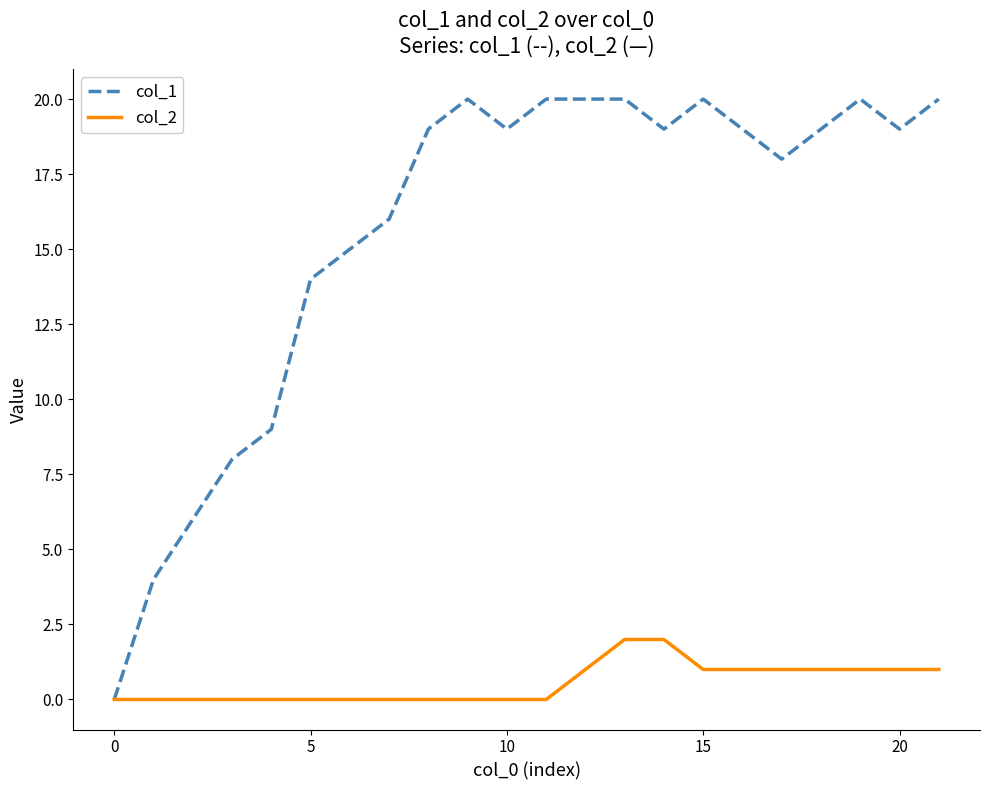

Which series has the largest range (max minus min)?

col_1